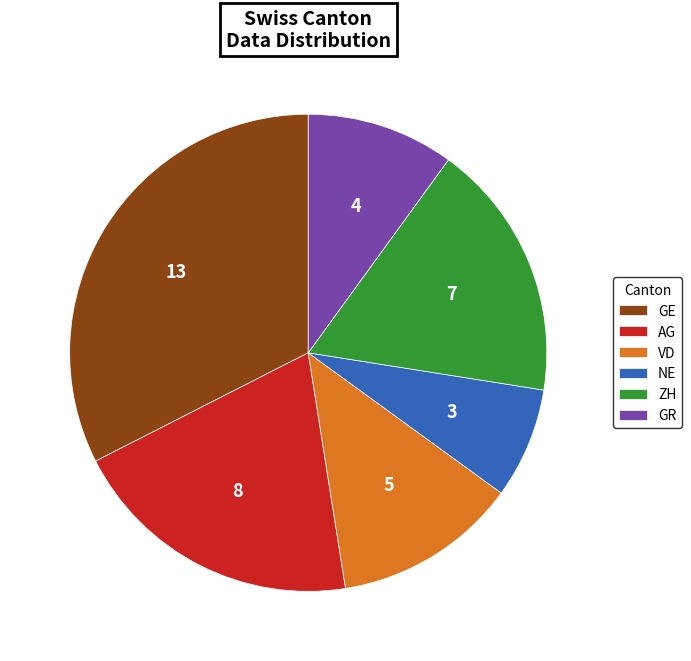

What is the ratio of the value at GR to the value at NE?

1.3